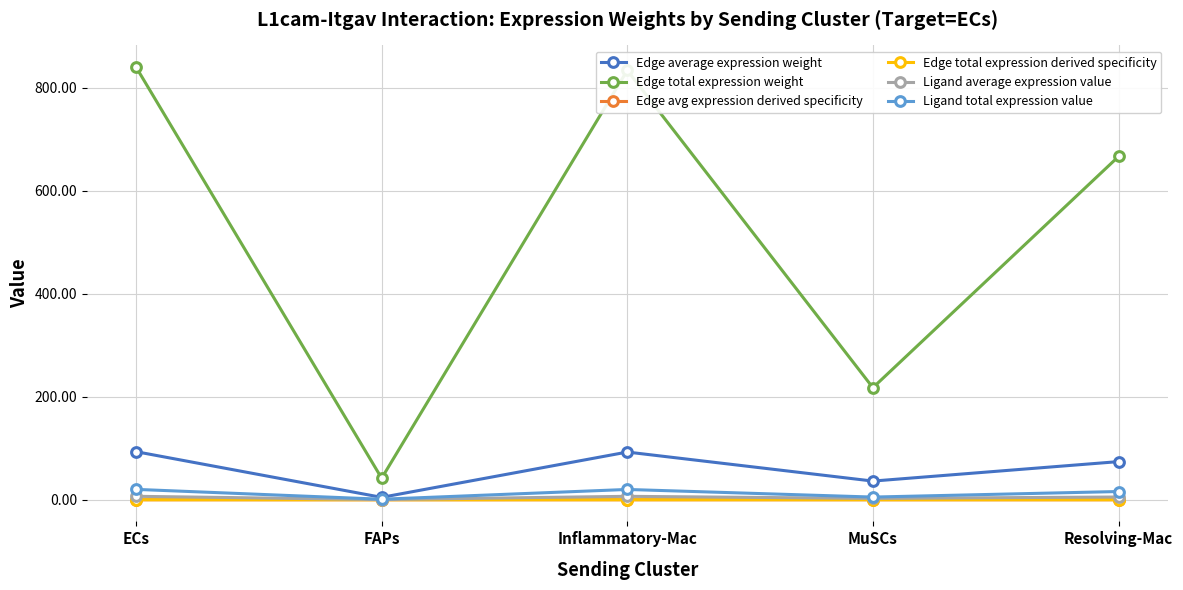

What is the label of the 1st point from the right?

Resolving-Mac